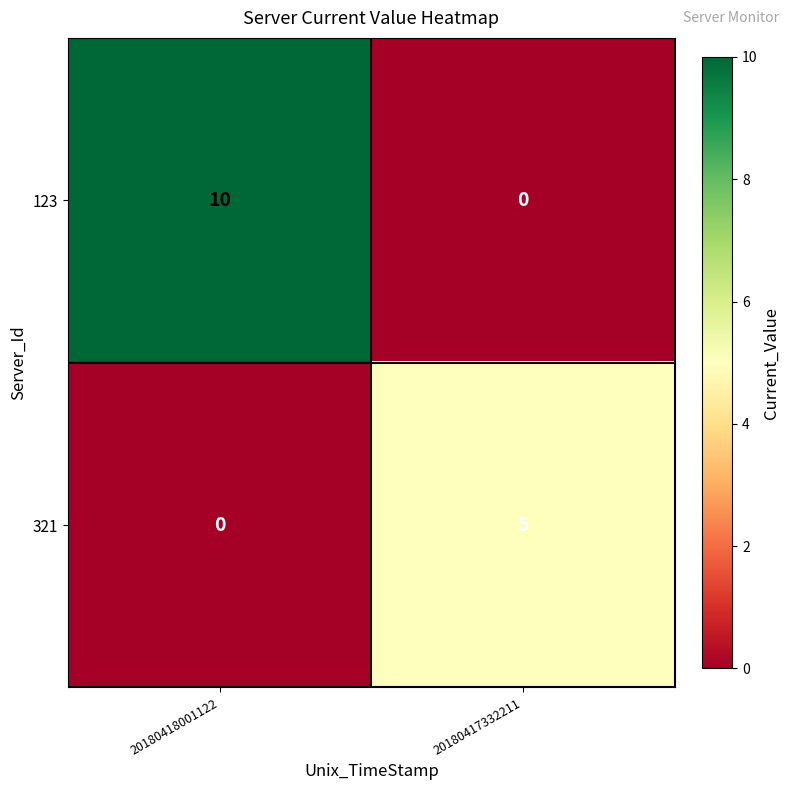

Which series changed the most between 20180418001122 and 20180417332211?

123